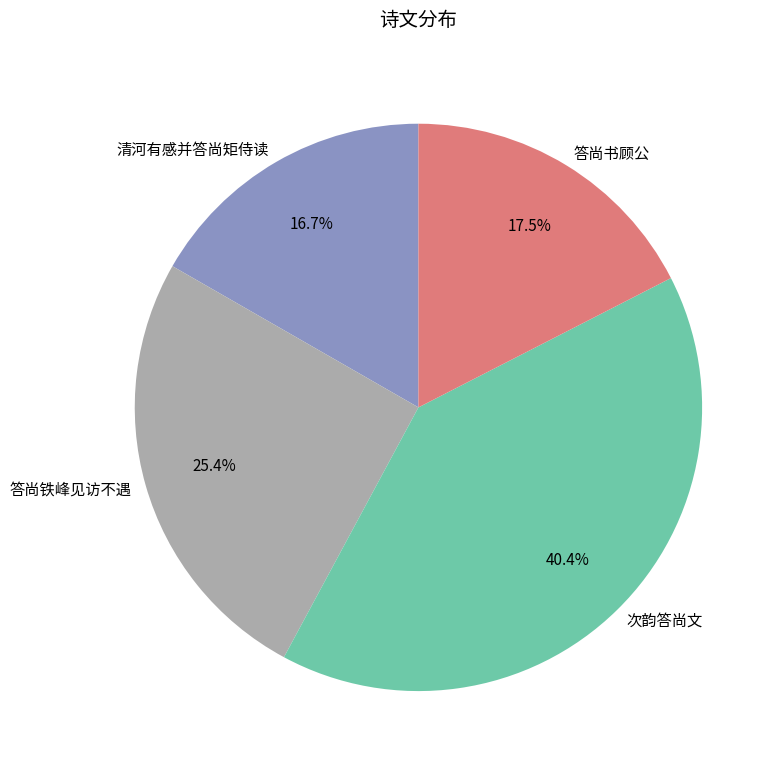

Which category has the smallest portion of the pie?

清河有感并答尚矩侍读